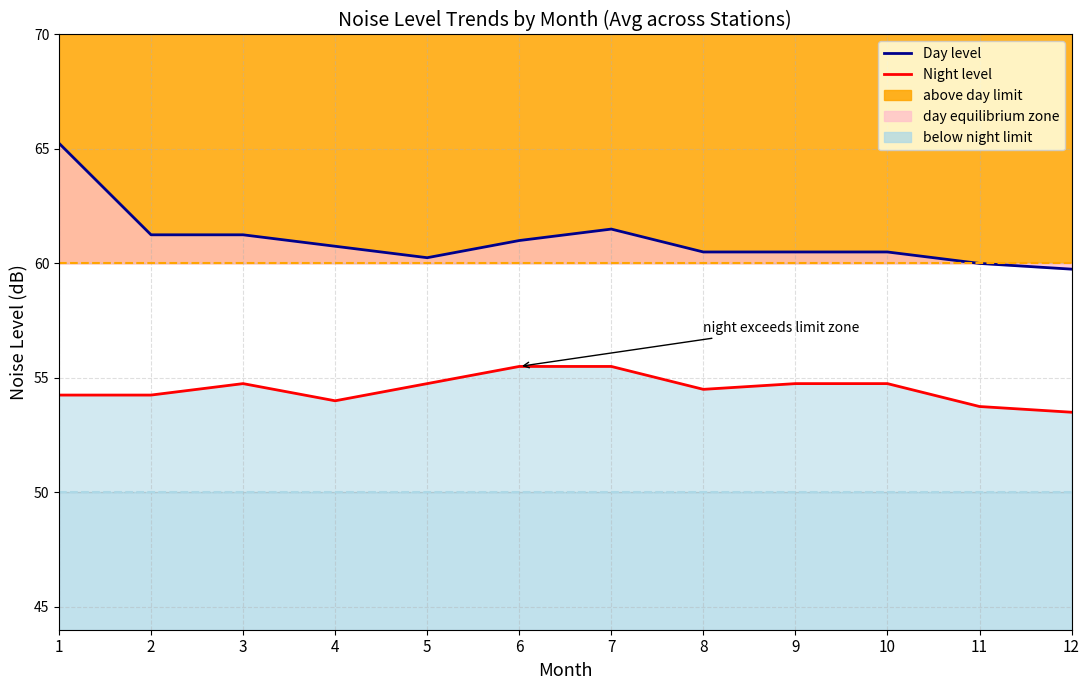

What is the maximum value shown in the chart?

65.2